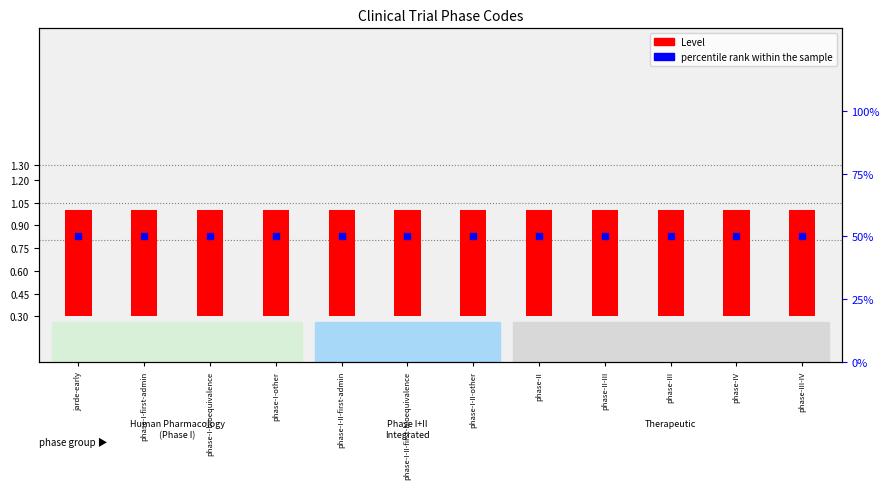

Which series reaches the minimum Y coordinate?

Level (count)